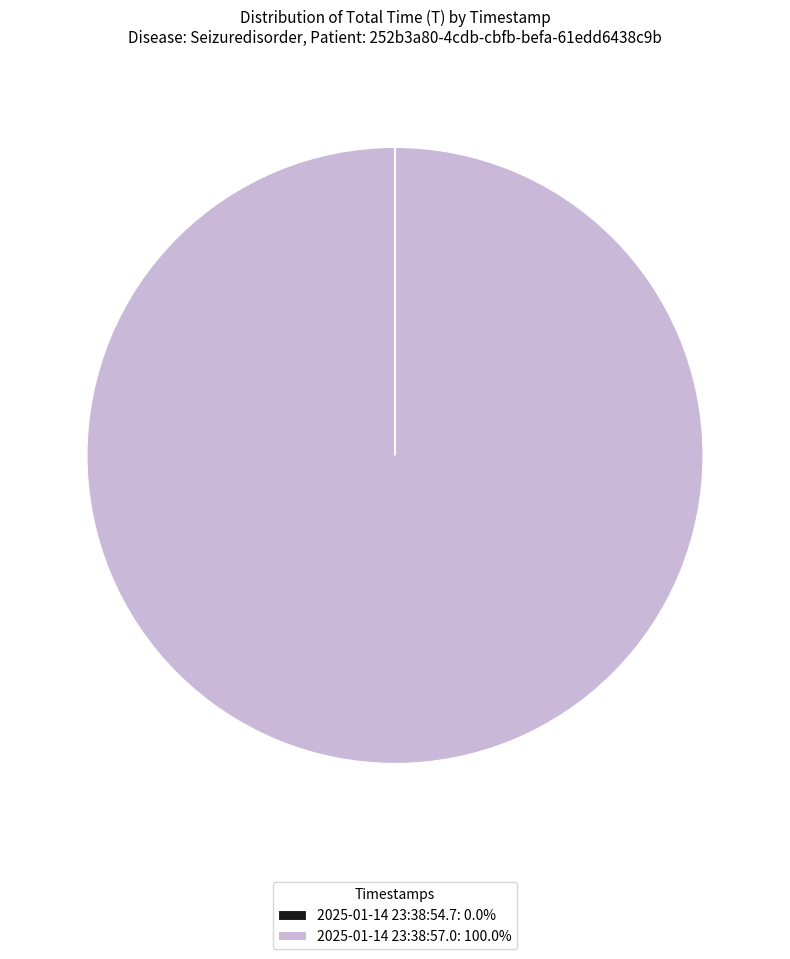

Does any single category account for the majority?

Yes